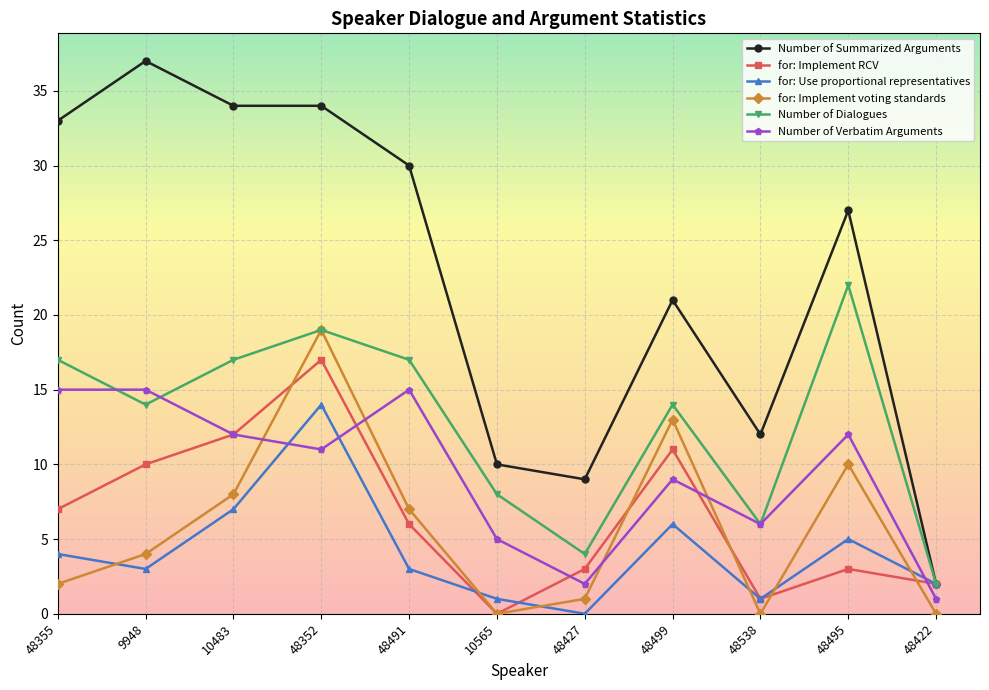

Reading left to right, list all the values displayed in this chart.

Number of Summarized Arguments: 48355=33	9948=37	10483=34	48352=34	48491=30	10565=10	48427=9	48499=21	48538=12	48495=27	48422=2
for: Implement RCV: 48355=7	9948=10	10483=12	48352=17	48491=6	10565=0	48427=3	48499=11	48538=1	48495=3	48422=2
for: Use proportional representatives: 48355=4	9948=3	10483=7	48352=14	48491=3	10565=1	48427=0	48499=6	48538=1	48495=5	48422=2
for: Implement voting standards: 48355=2	9948=4	10483=8	48352=19	48491=7	10565=0	48427=1	48499=13	48538=0	48495=10	48422=0
Number of Dialogues: 48355=17	9948=14	10483=17	48352=19	48491=17	10565=8	48427=4	48499=14	48538=6	48495=22	48422=2
Number of Verbatim Arguments: 48355=15	9948=15	10483=12	48352=11	48491=15	10565=5	48427=2	48499=9	48538=6	48495=12	48422=1